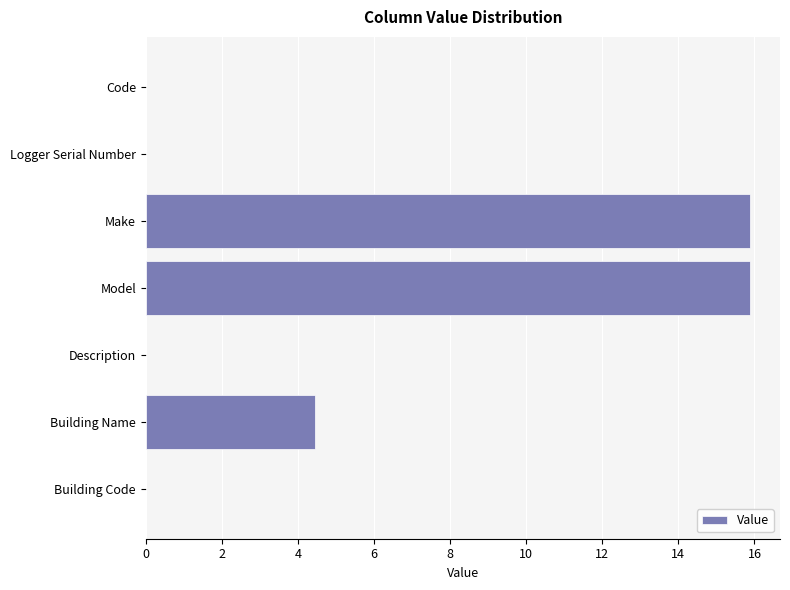

How many categories are shown in the chart?

7